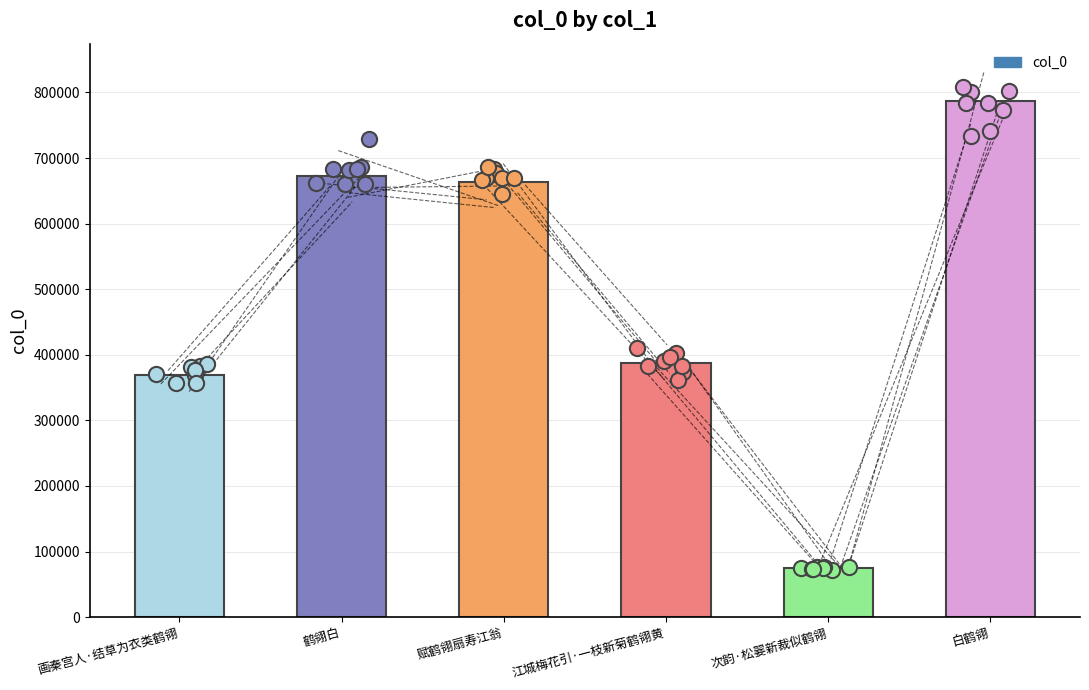

Between 江城梅花引·一枝新菊鹤翎黄 and 画秦宫人·结草为衣类鹤翎, which is larger?

江城梅花引·一枝新菊鹤翎黄